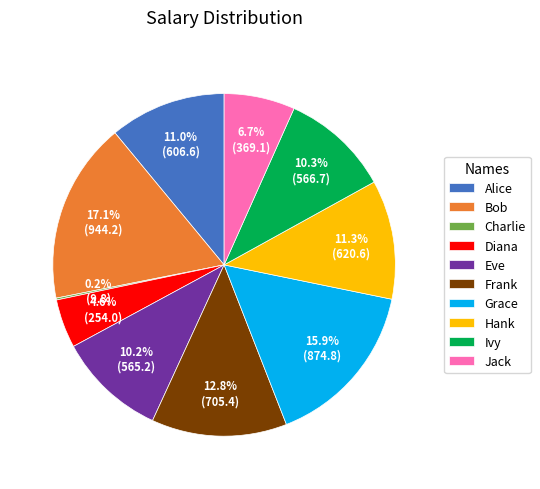

To the nearest percent, what is the average slice percentage?

10%